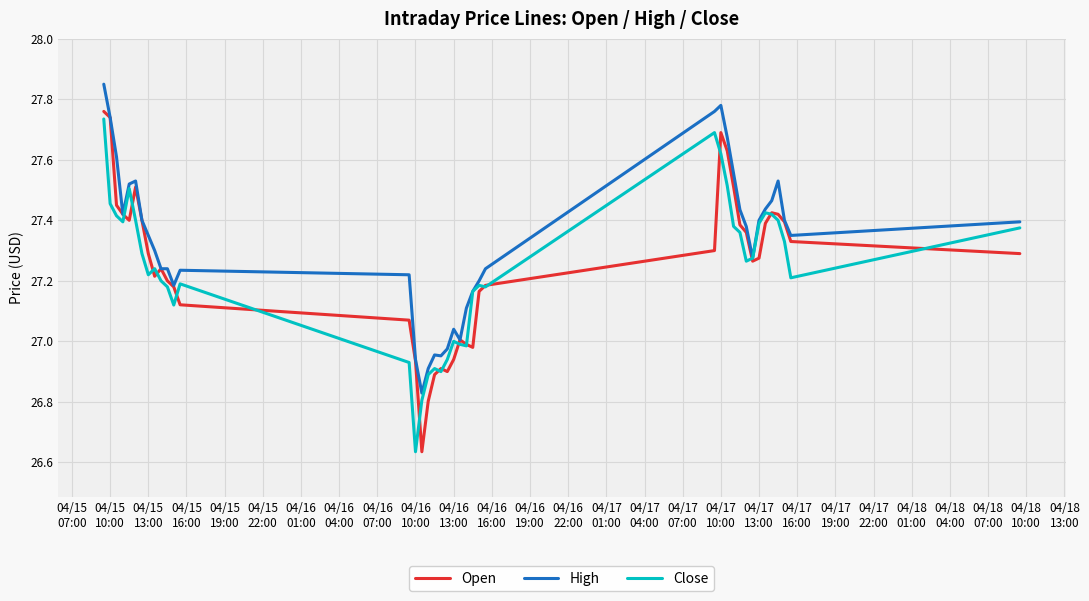

Which series has the largest total across all categories?

High